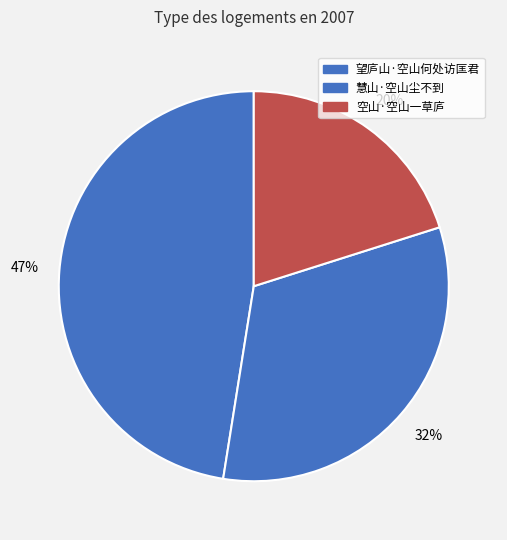

Does 望庐山·空山何处访匡君 account for over 50% of the chart?

No